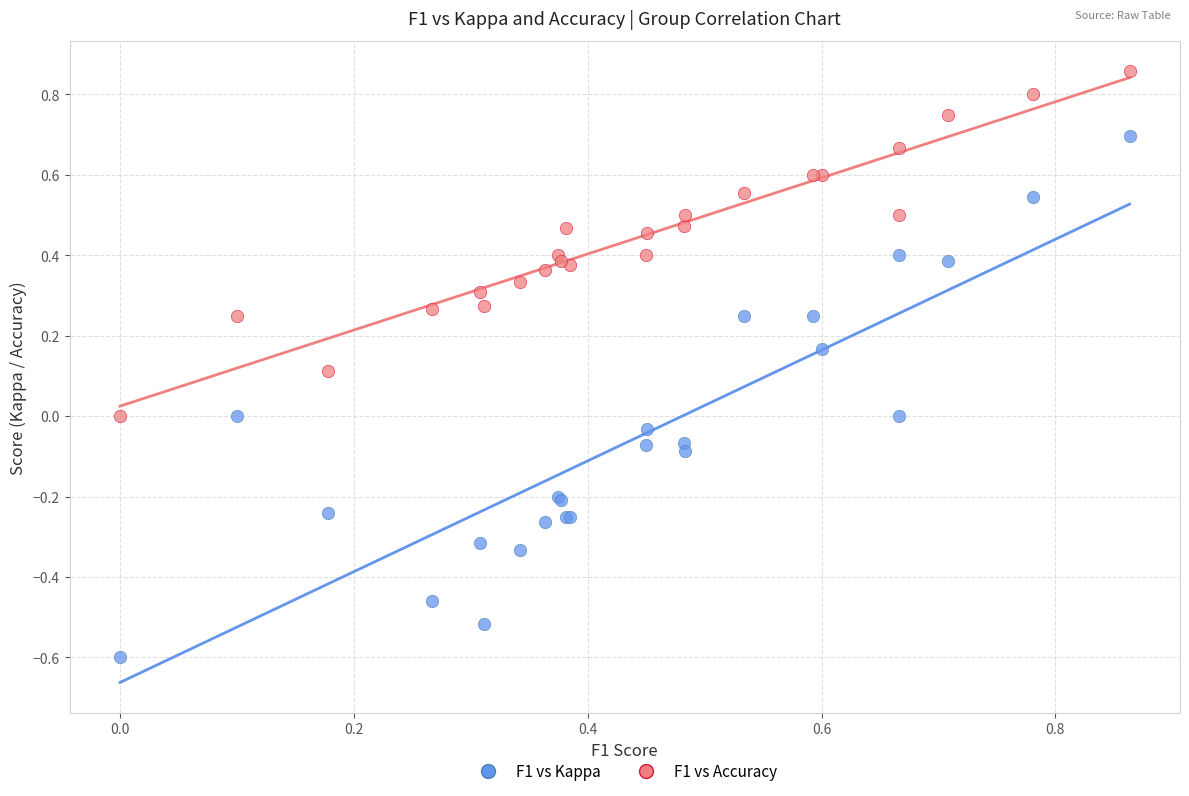

Which series has the widest spread of Y values?

F1 vs Kappa